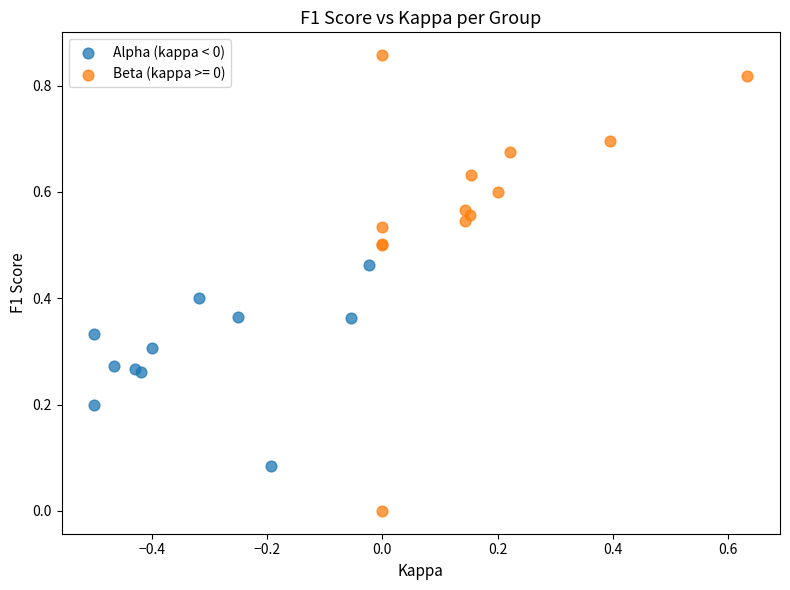

Which series reaches the minimum Y coordinate?

Beta (kappa >= 0)